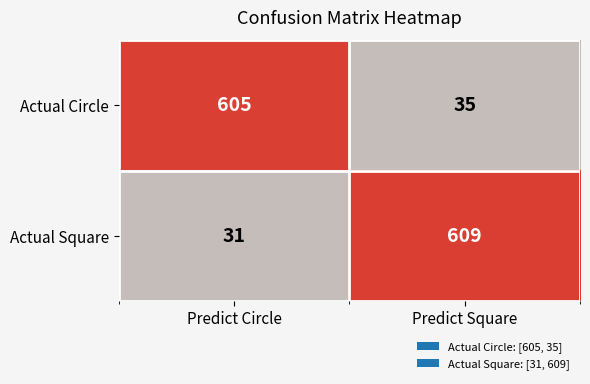

What is the spread (max minus min) of values at Predict Square?

574